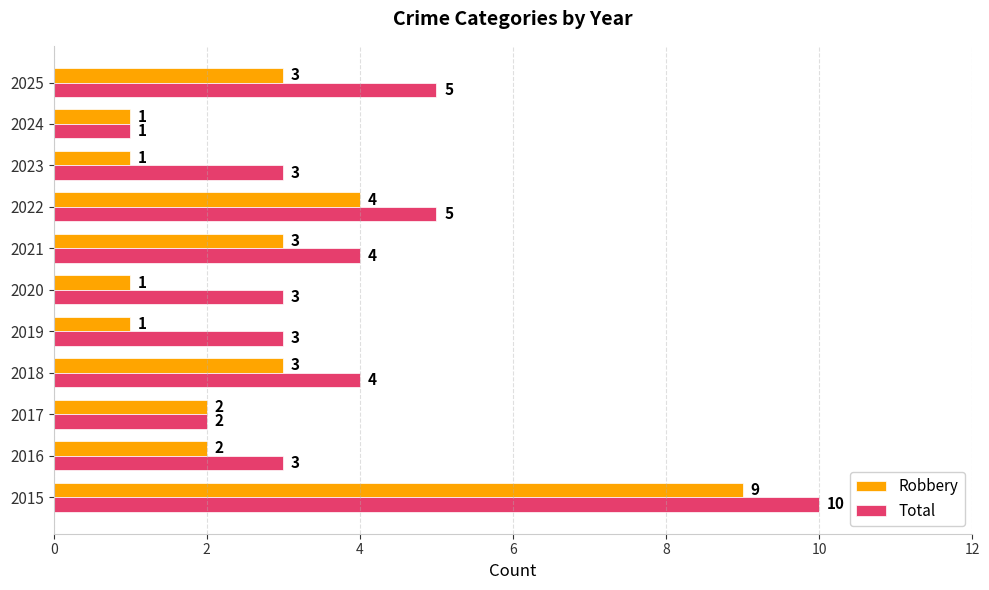

What is the total value across all series at 2015?

19